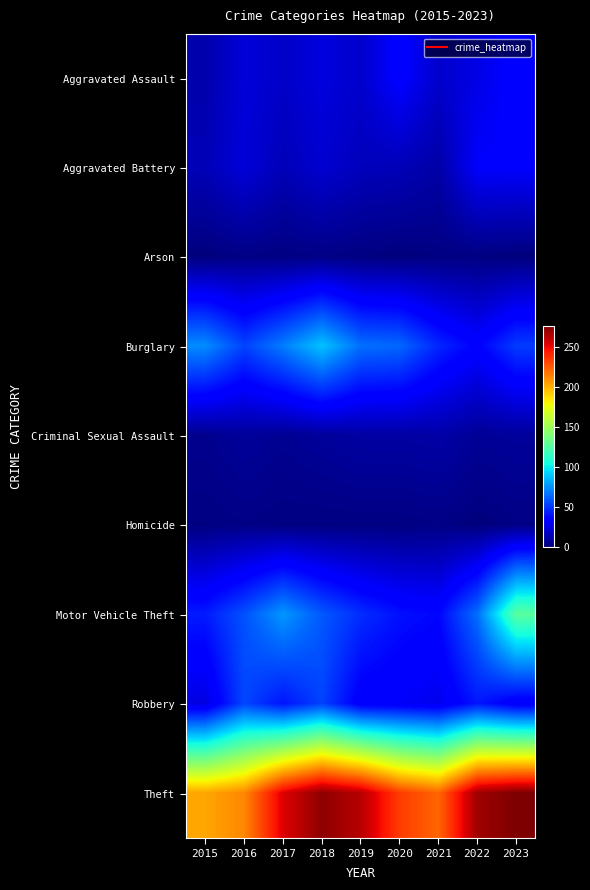

Between 2015 and 2018, which series saw the biggest shift?

Theft